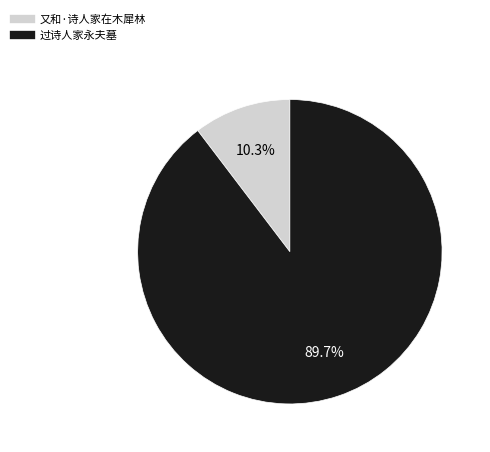

Which slice is the smallest?

又和·诗人家在木犀林